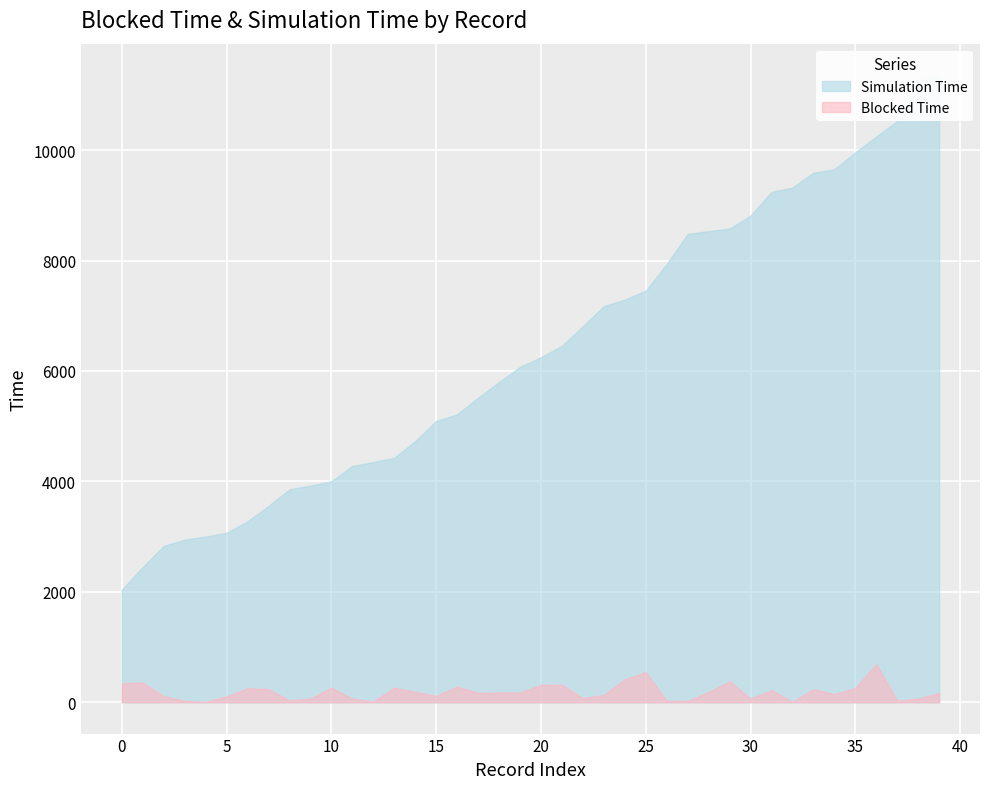

At how many categories does at least one series exceed 6358?

19